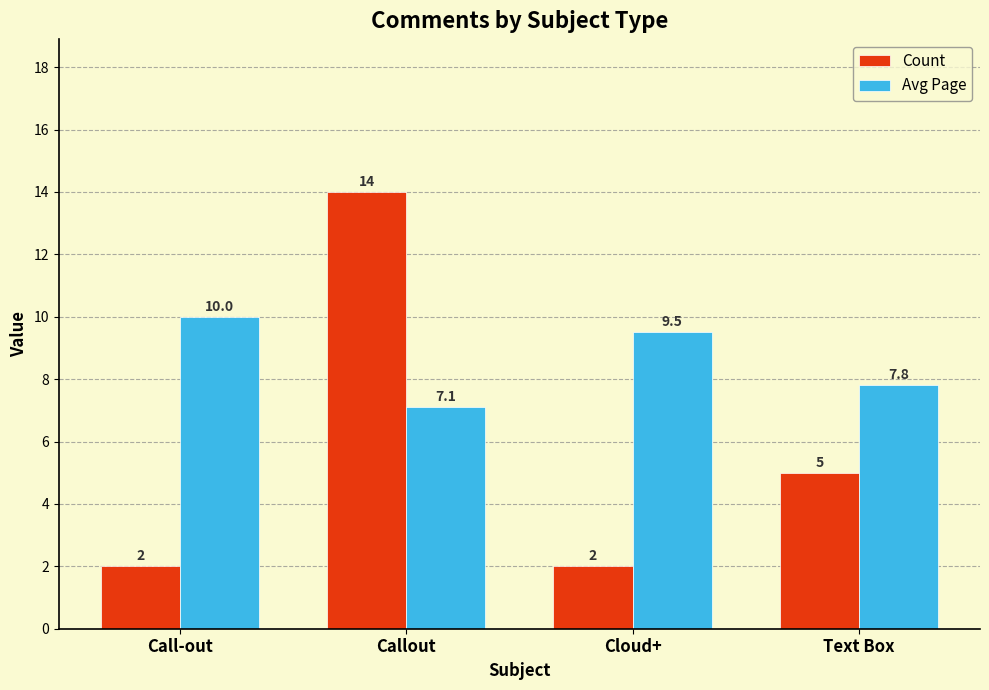

What is the difference between the Avg Page values at Cloud+ and Call-out?

0.5